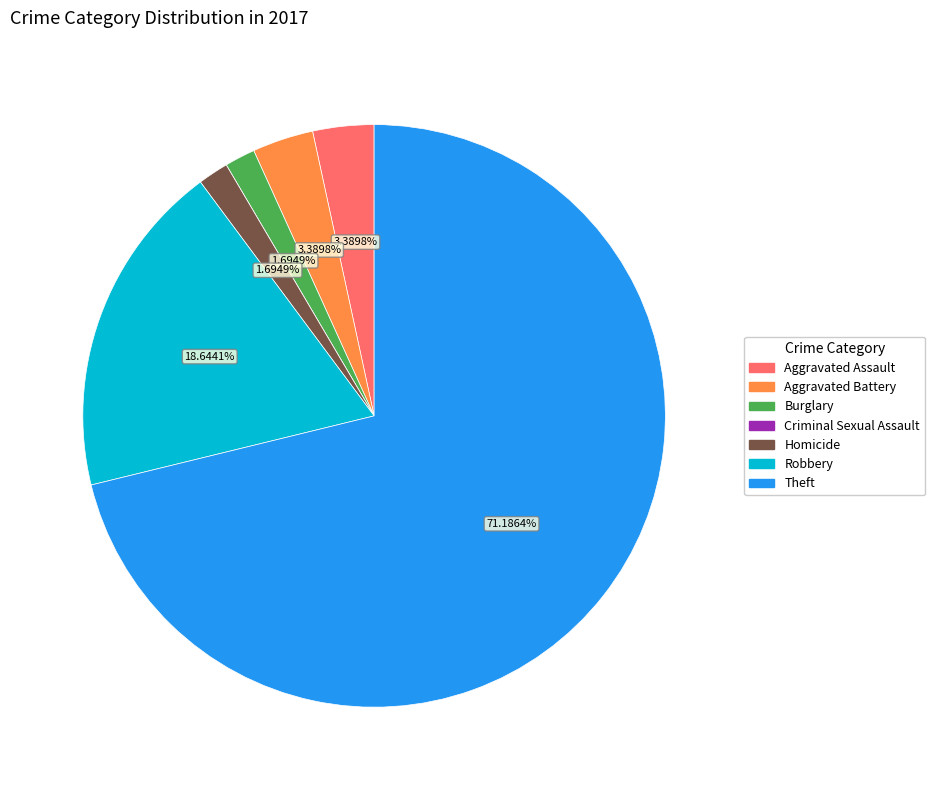

Is it true that Burglary is 2% of the pie?

True